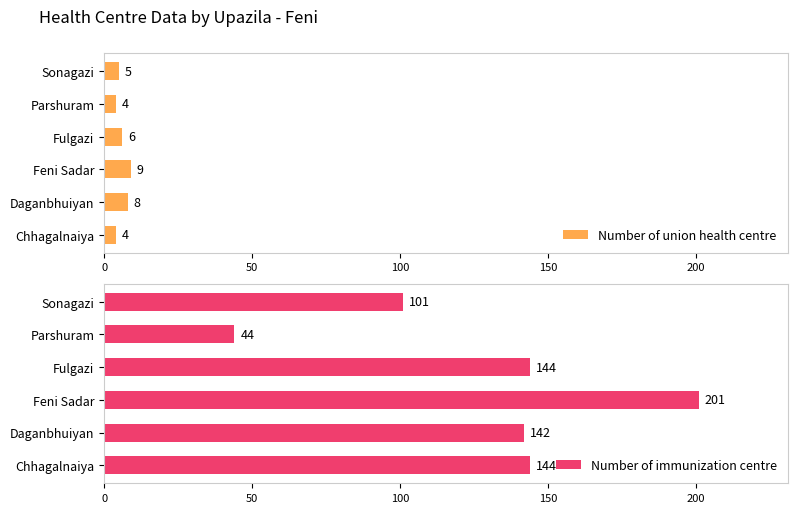

Which series has the largest range (max minus min)?

Number of immunization centre